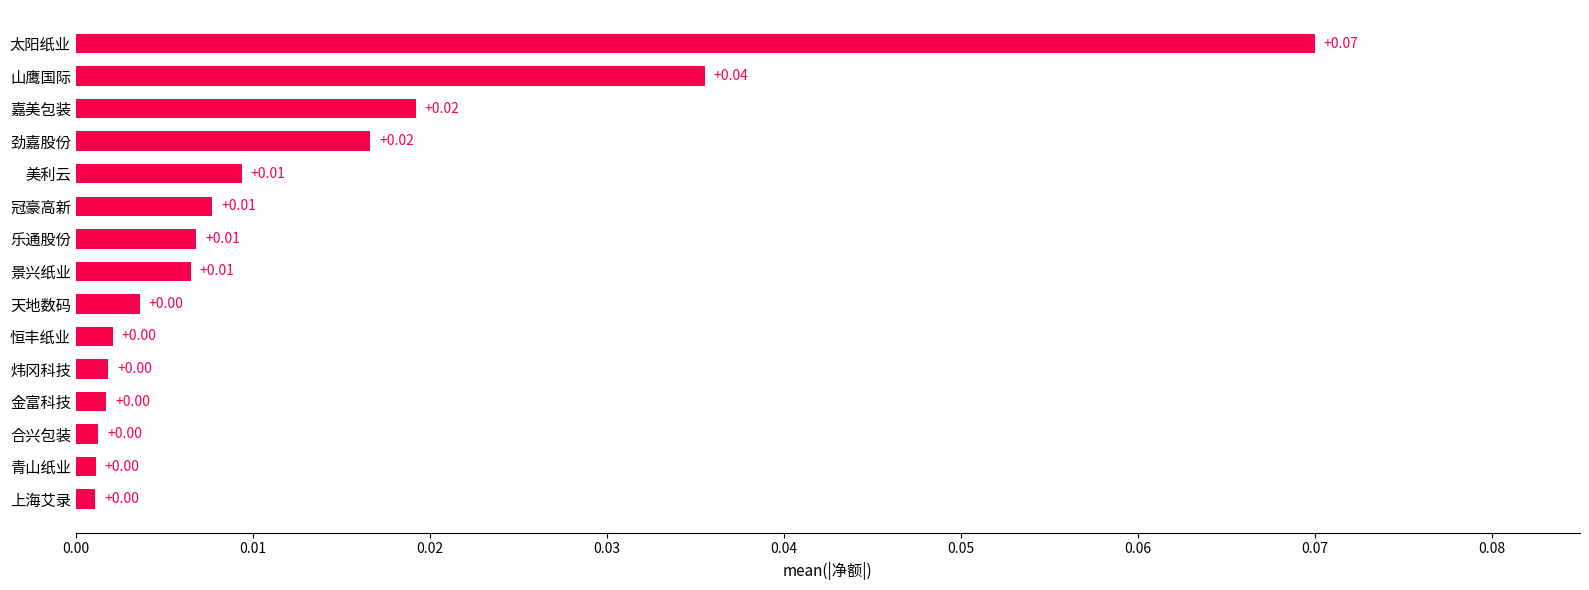

Does the chart contain any negative values?

No